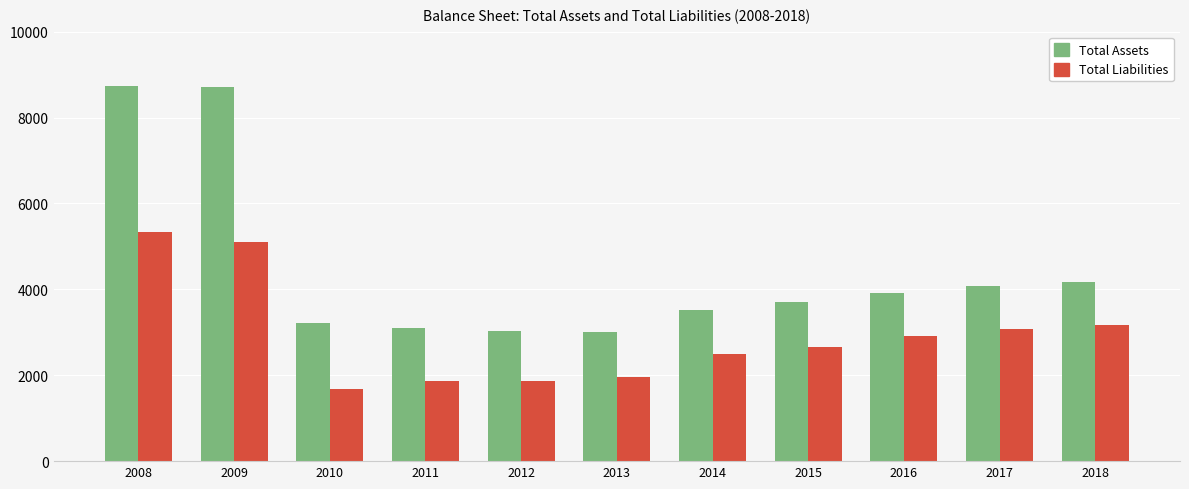

What are all the series names shown in the legend?

Total Assets, Total Liabilities